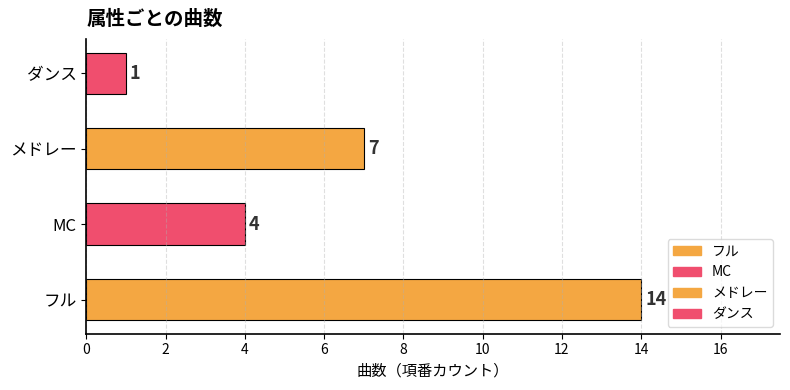

What is the change in value from MC to ダンス?

-3